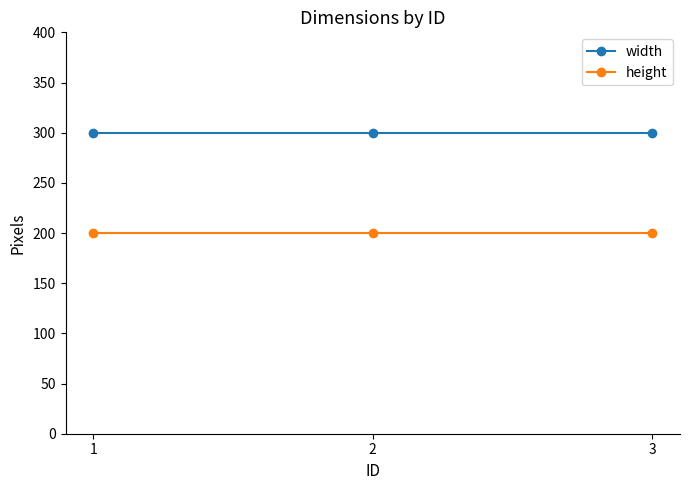

What is the minimum value for height?

200